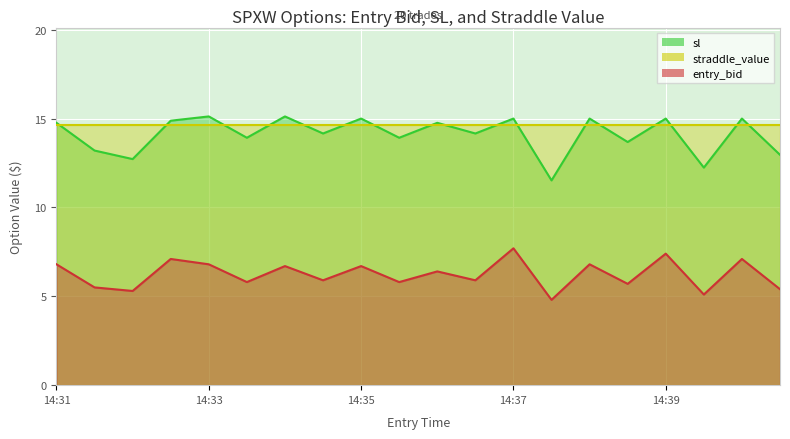

Which series has the widest spread of values?

sl